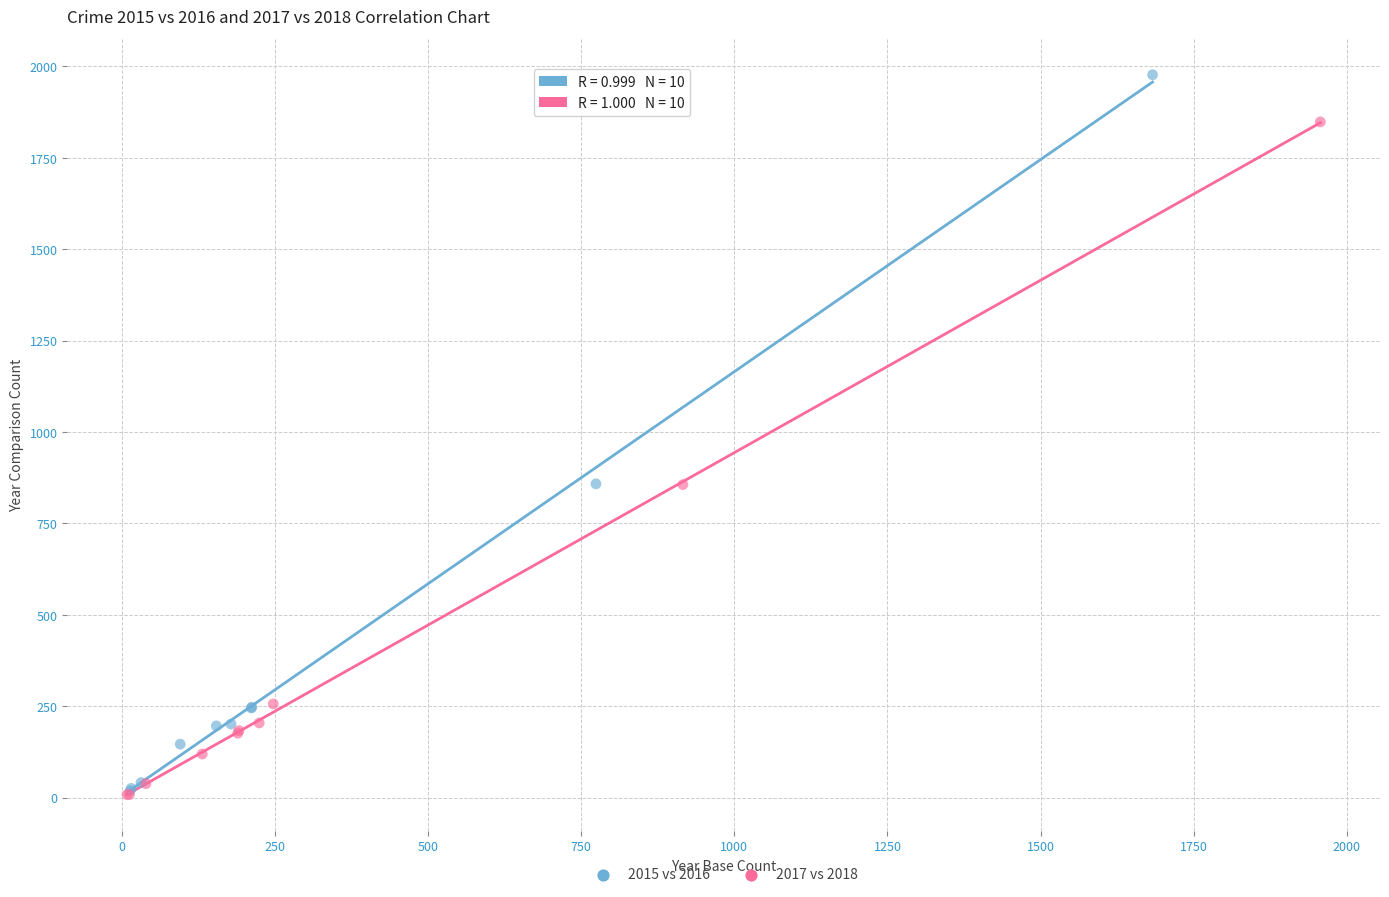

What are all the series names shown in the legend?

2015 vs 2016, 2017 vs 2018